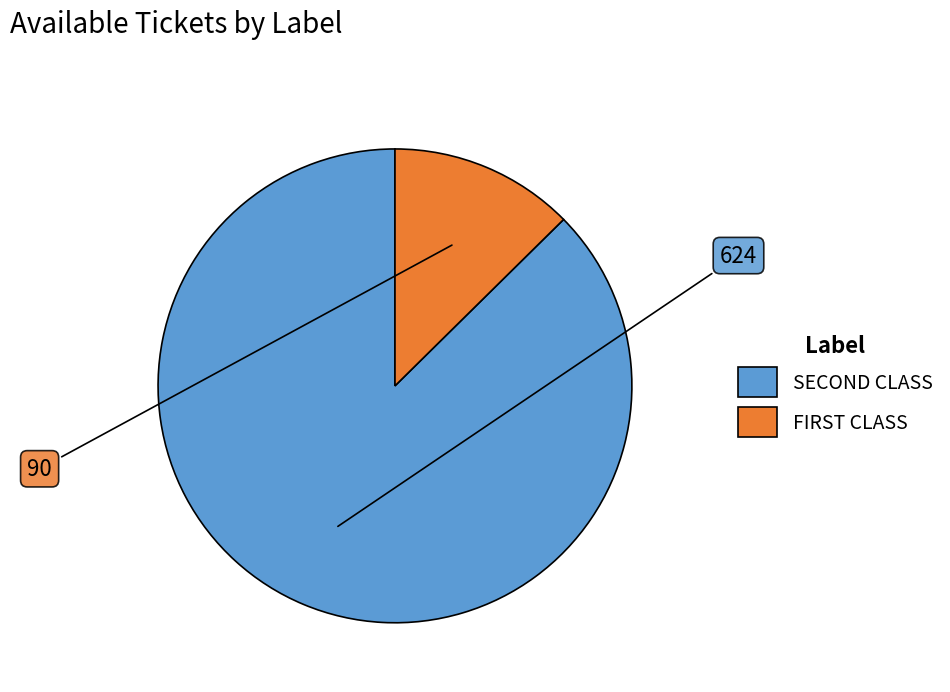

What is the largest slice in the pie chart?

SECOND CLASS